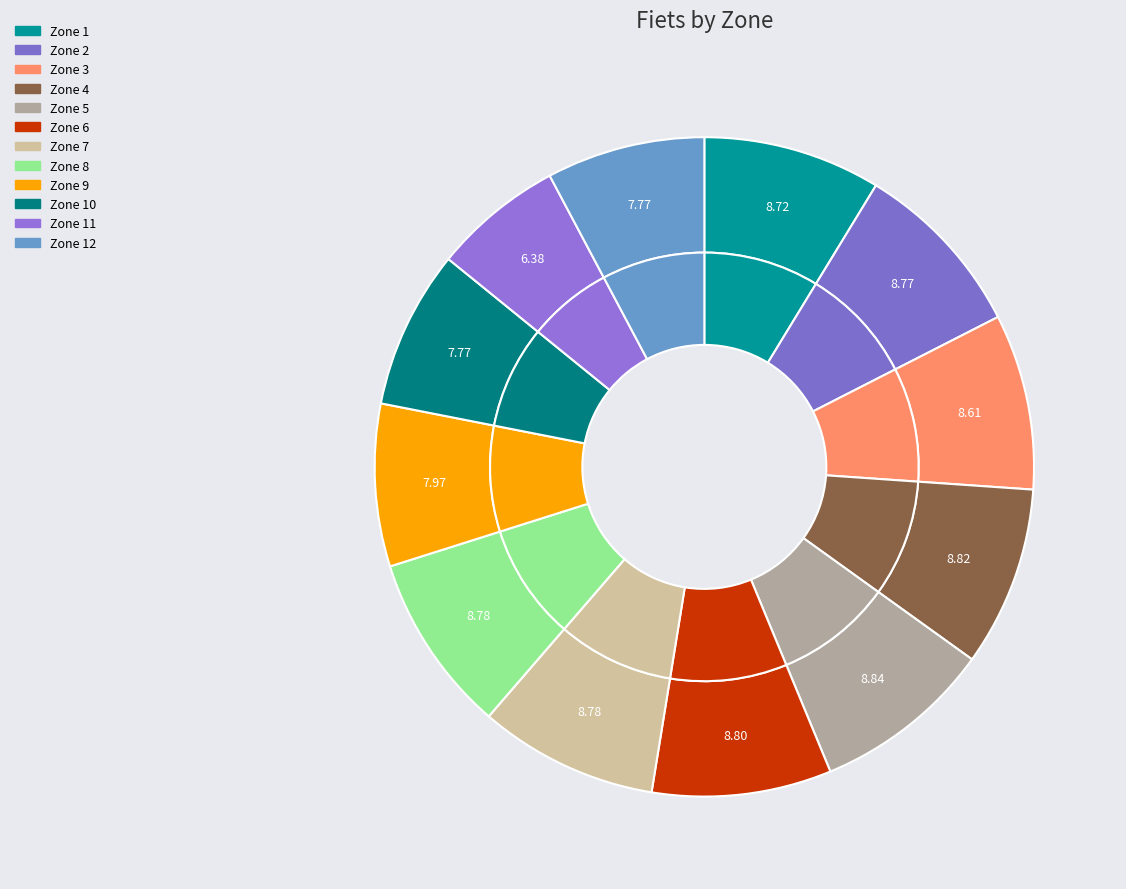

Is 10 the majority of the pie?

No